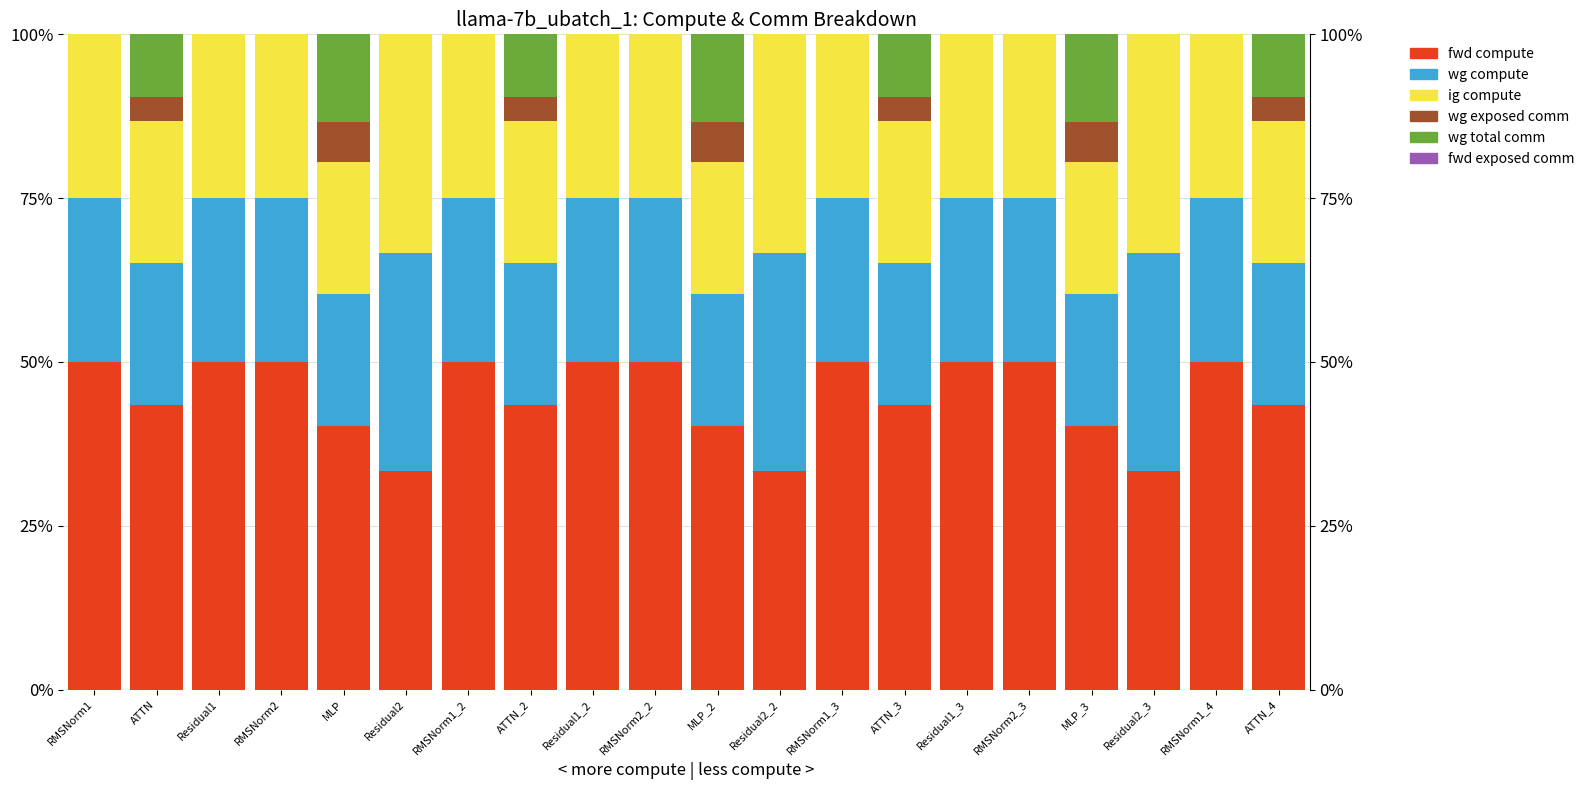

What is the label of the 10th bar from the left?

RMSNorm2_2